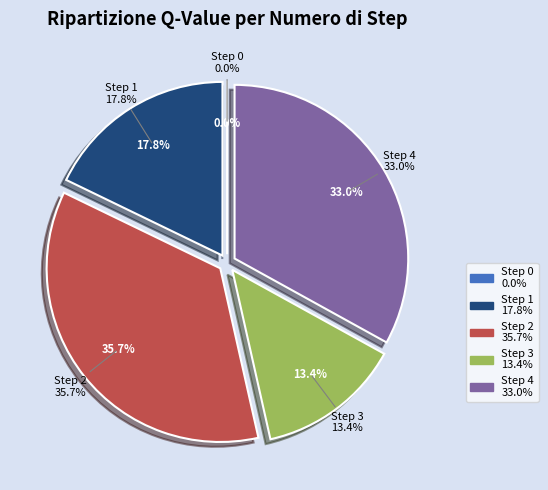

Count the number of slices in the pie.

5